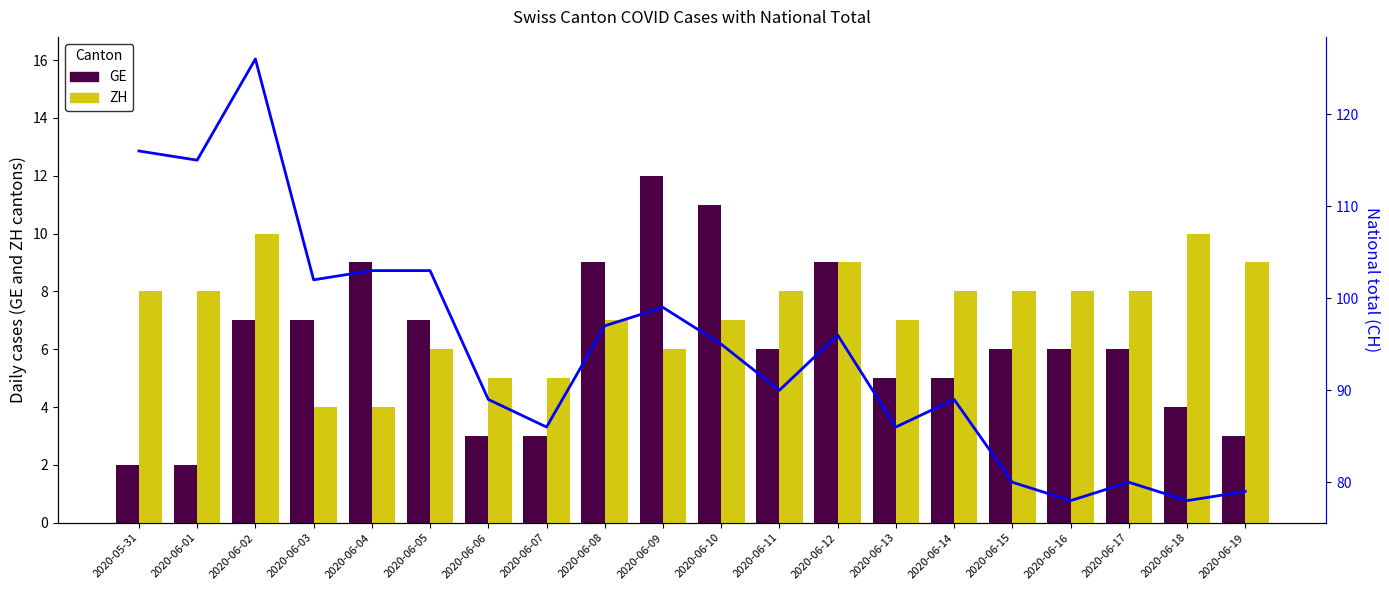

How many values in the CH total series are below 95?

10